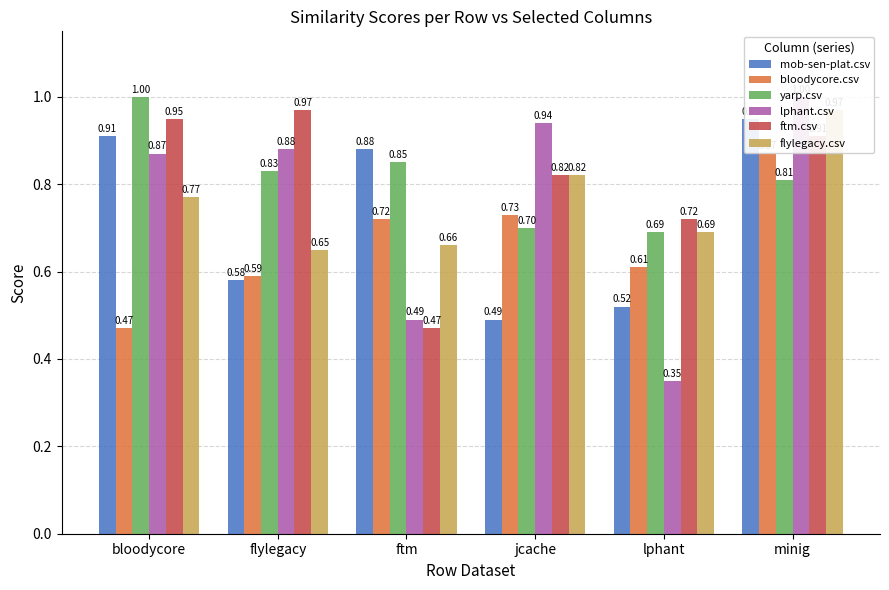

What is the approximate value of lphant.csv at lphant?

0.3